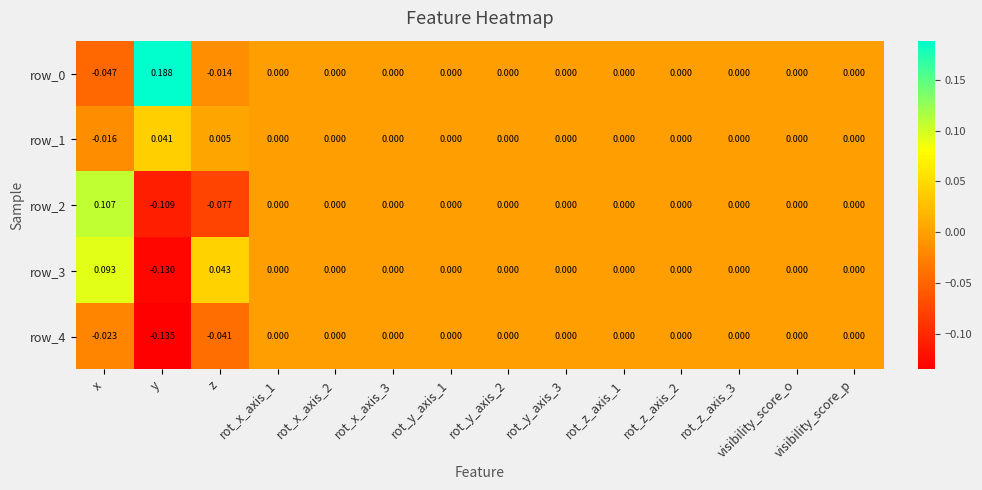

Which category has the lowest value in the row_4 series?

y